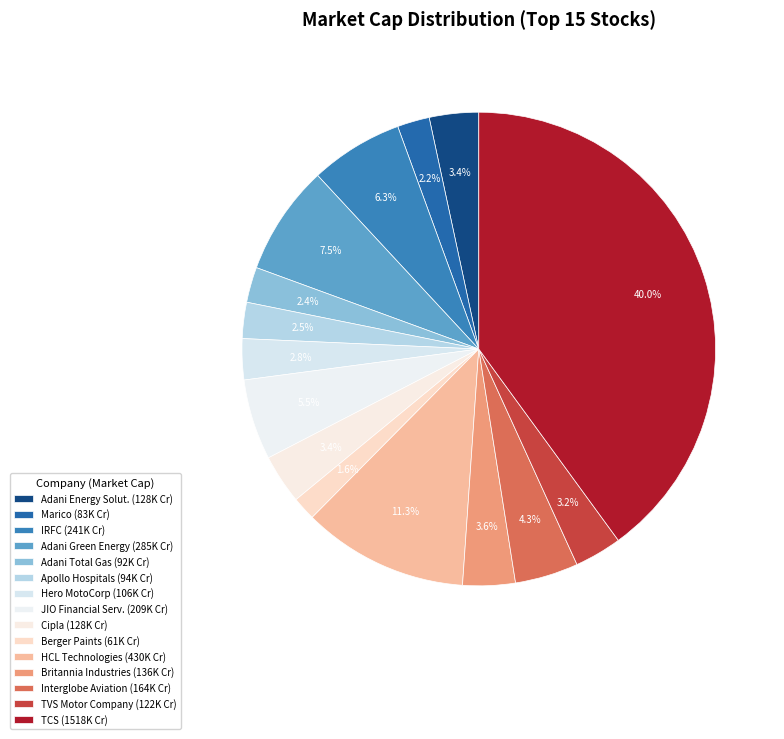

How many slices are in this pie chart?

15